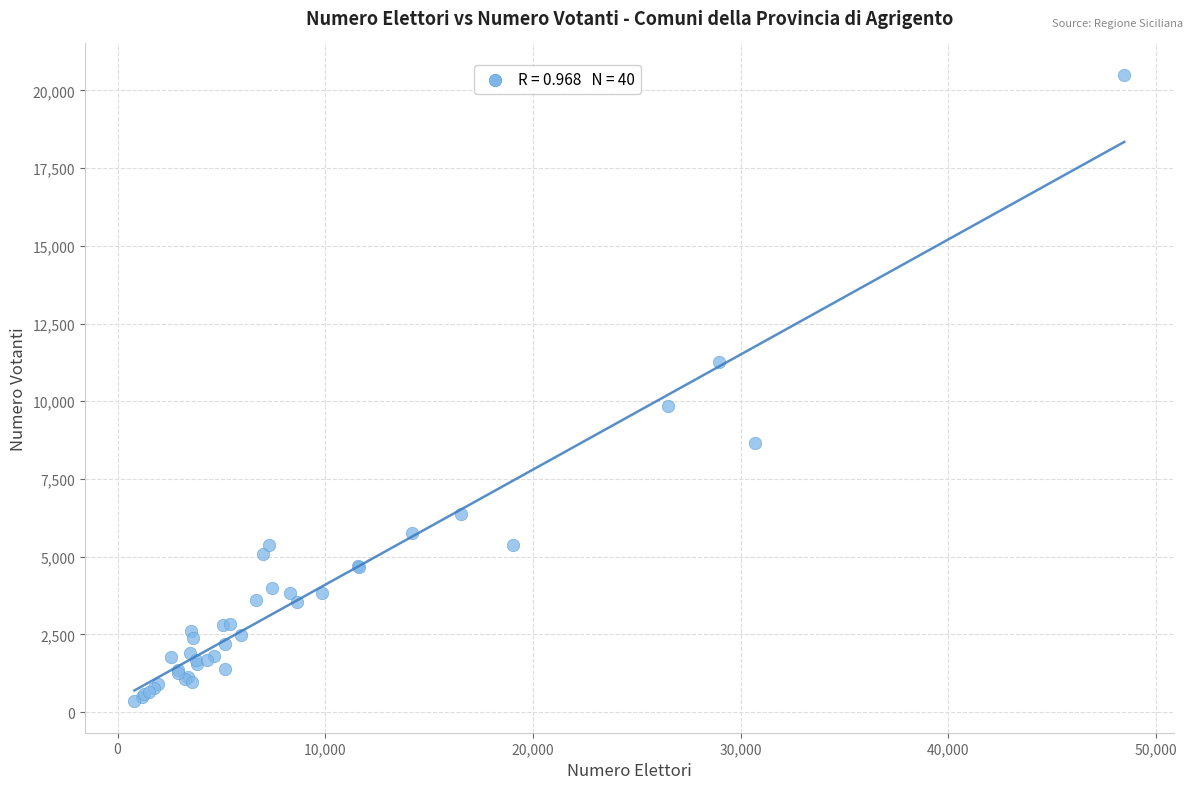

What Y value in the scatter plot is closest to 10424?

9854